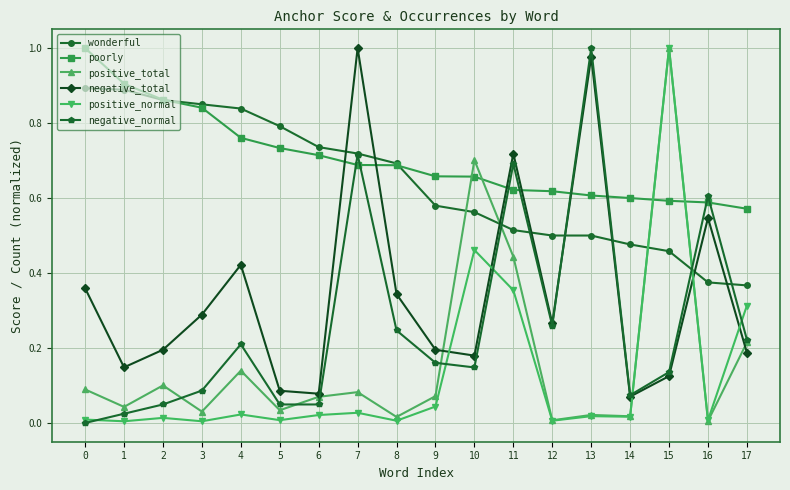

The value of poorly at 0 is 0.6. True or false?

False